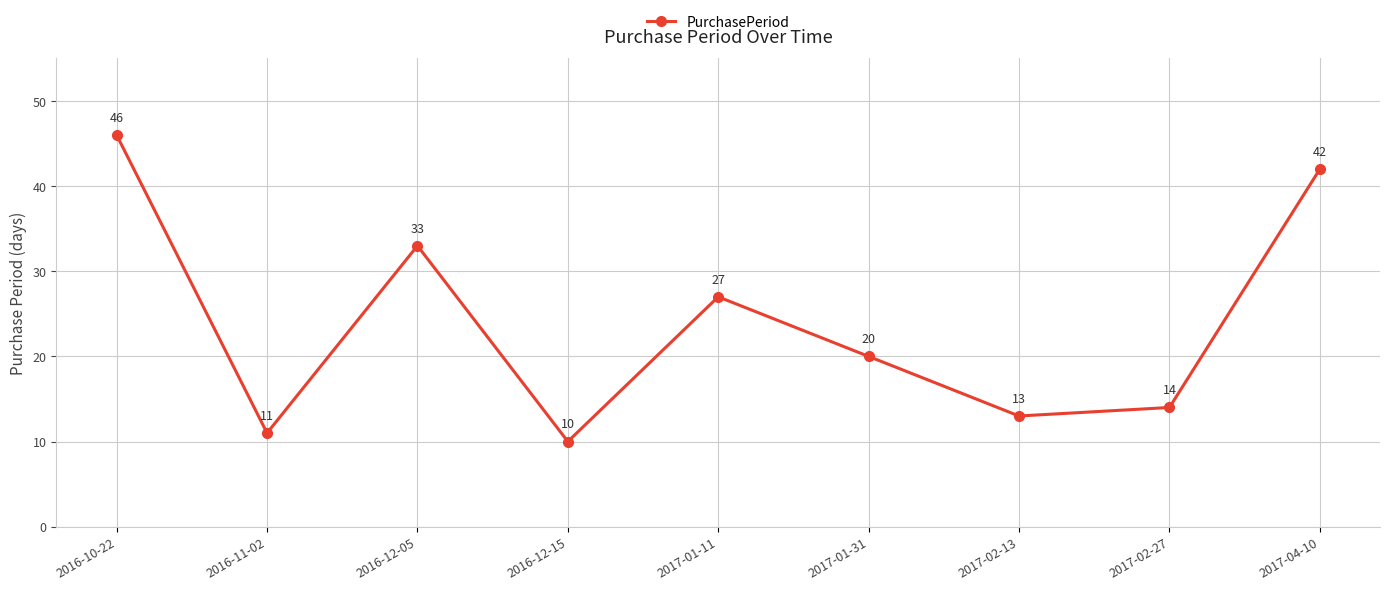

List the labels in order of value, largest first.

2016-10-22, 2017-04-10, 2016-12-05, 2017-01-11, 2017-01-31, 2017-02-27, 2017-02-13, 2016-11-02, 2016-12-15